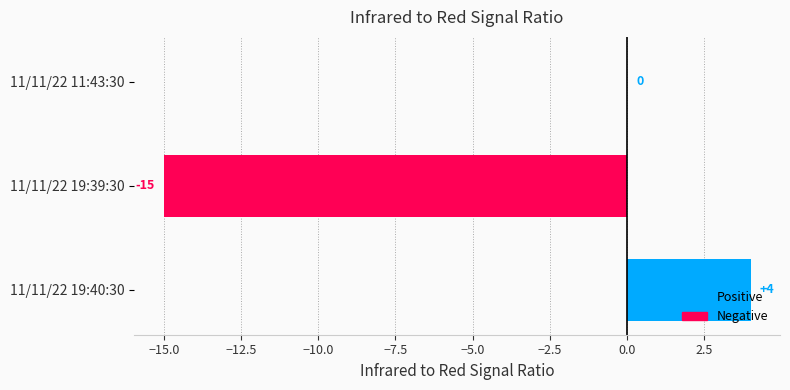

Where is the data nearest to the value -5?

11/11/22 11:43:30